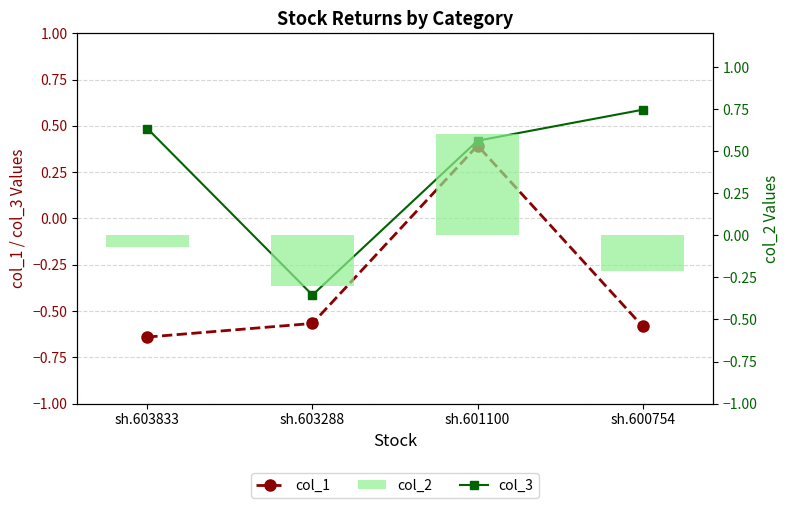

What is the spread (max minus min) of values at sh.603833?

1.1